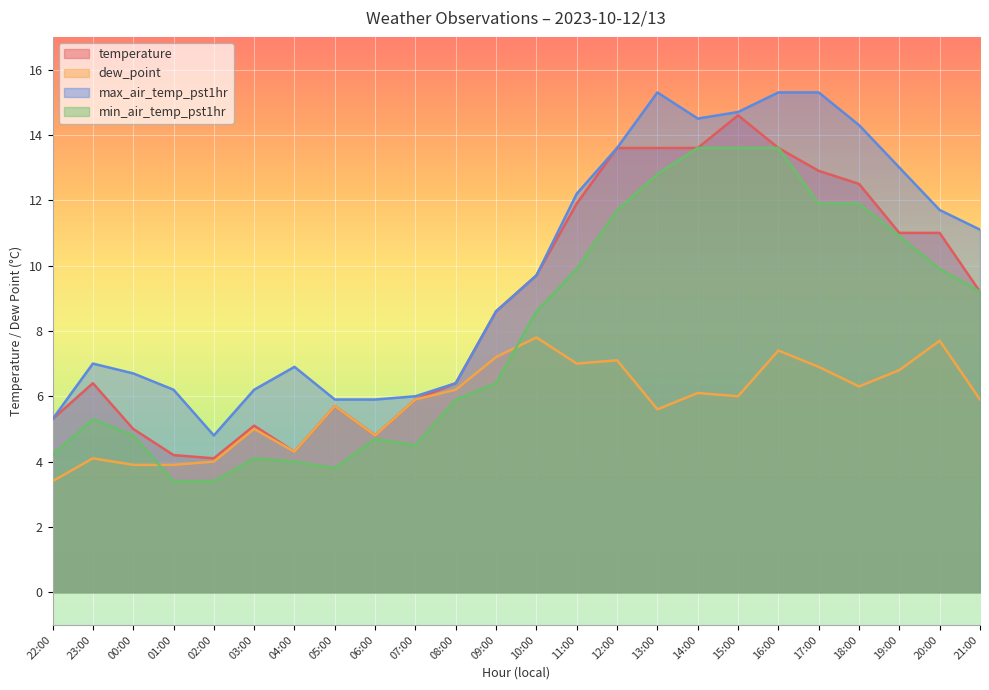

What is the maximum value for temperature?

14.6